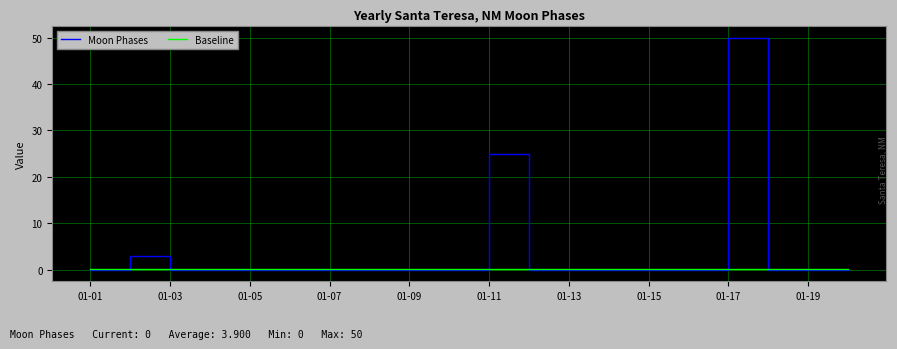

Reading left to right, what are all the values shown in this chart?

Moon Phases: 0.0	3.0	0.0	0.0	0.0	0.0	0.0	0.0	0.0	0.0	25.0	0.0	0.0	0.0	0.0	0.0	50.0	0.0	0.0	0.0
Baseline: 0.1	0.1	0.1	0.1	0.1	0.1	0.1	0.1	0.1	0.1	0.1	0.1	0.1	0.1	0.1	0.1	0.1	0.1	0.1	0.1